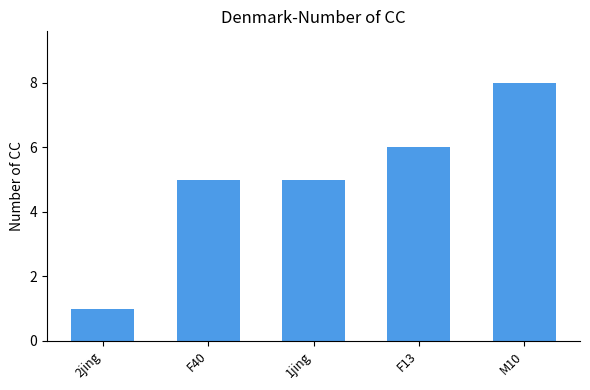

Which label corresponds to the smallest value in the chart?

2jing